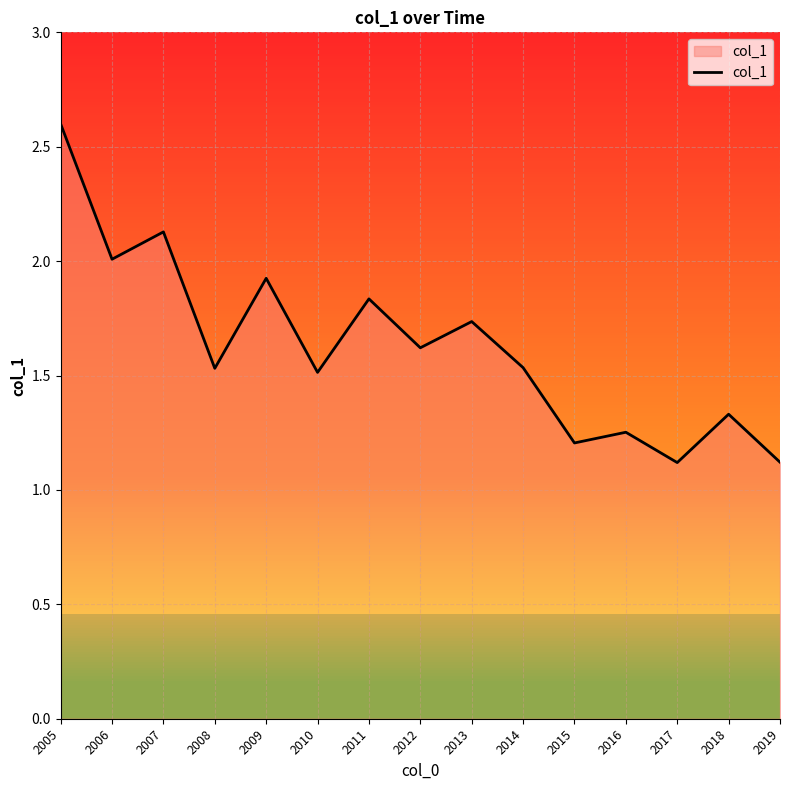

Which label corresponds to the largest value in the chart?

2005